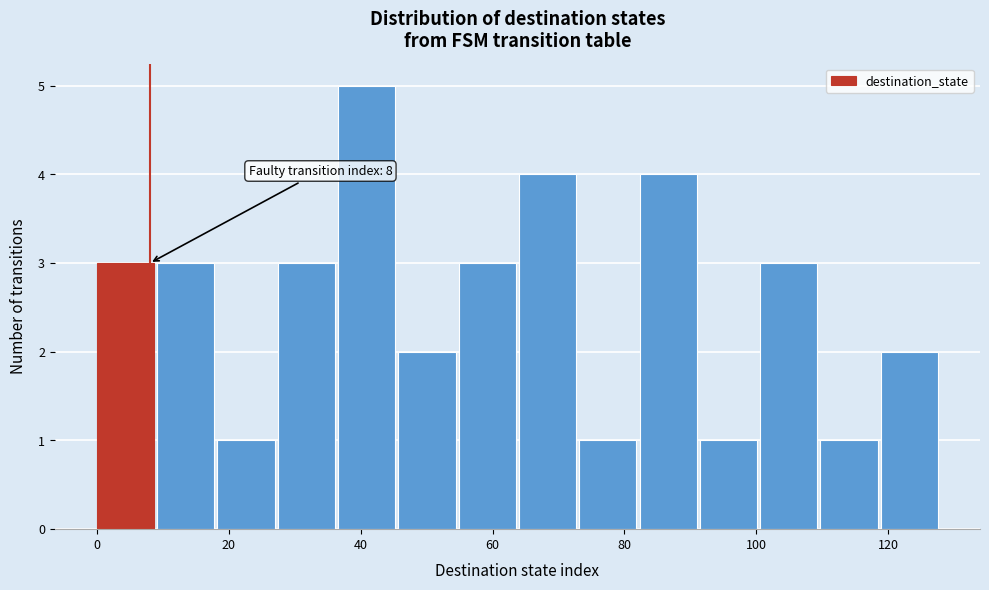

Which range on the x-axis has the tallest bar?

36 to 46